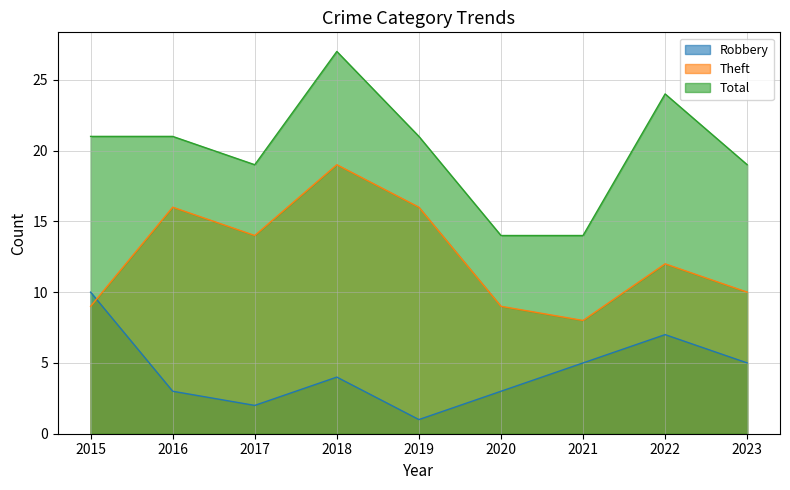

Which series has the largest total across all categories?

Total